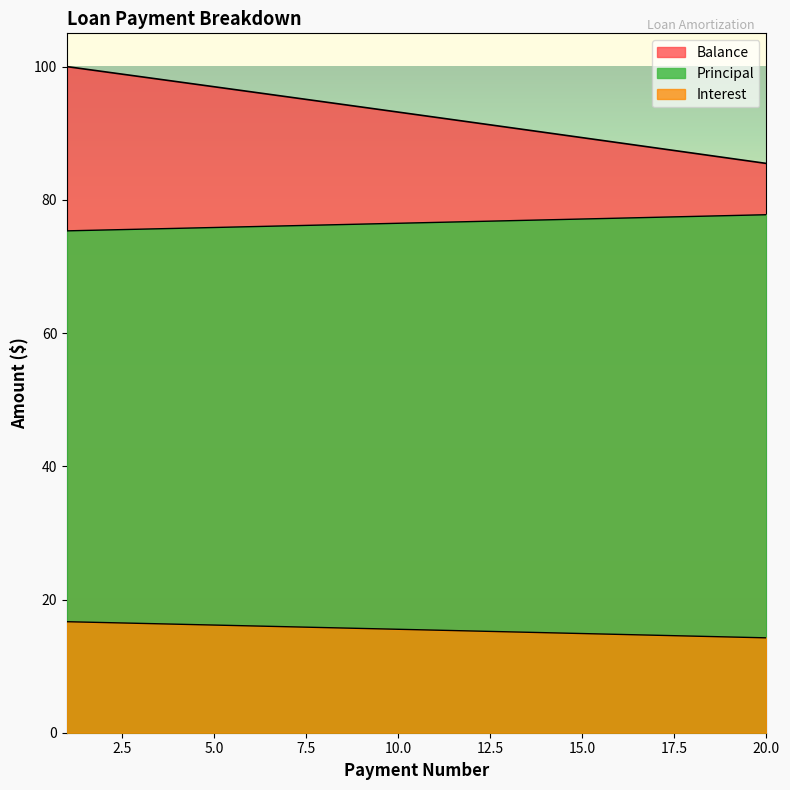

What is the total value across all series at 10?

185.2